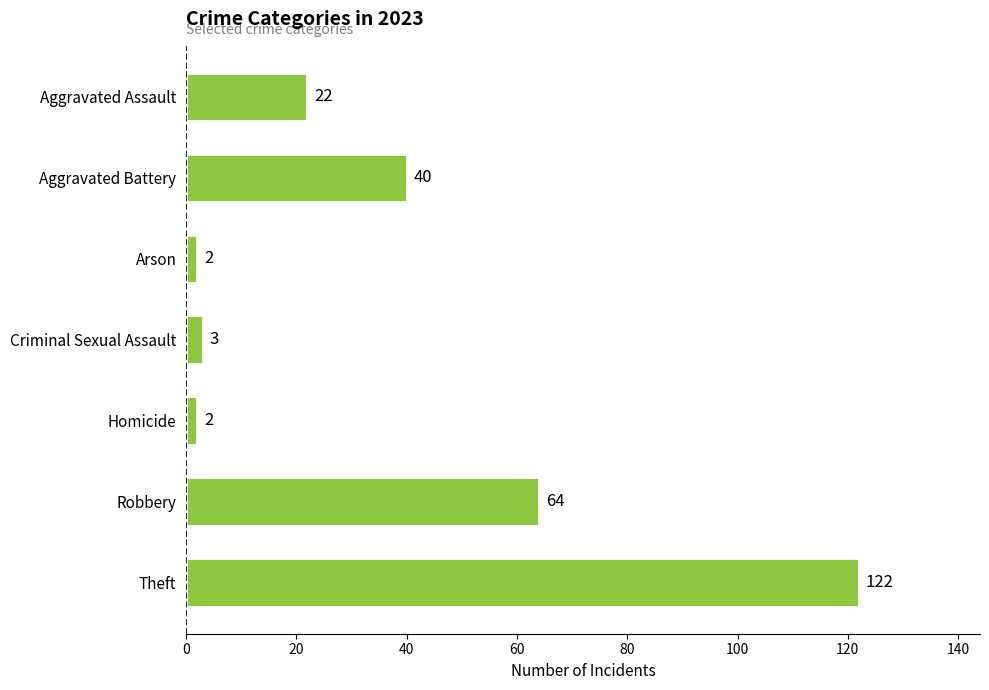

What is the label of the 2nd bar from the bottom?

Robbery